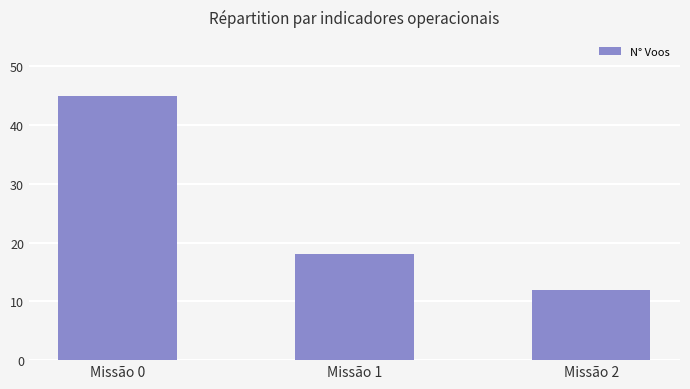

Does the chart contain stacked bars?

No